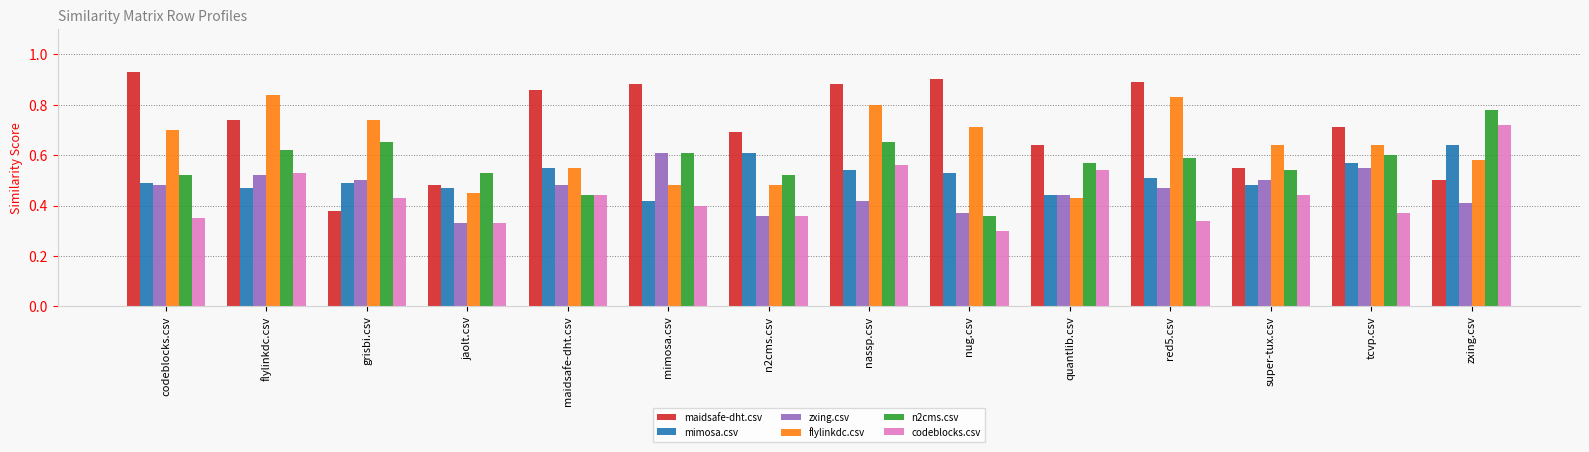

What is the label of the 14th bar from the right?

codeblocks.csv